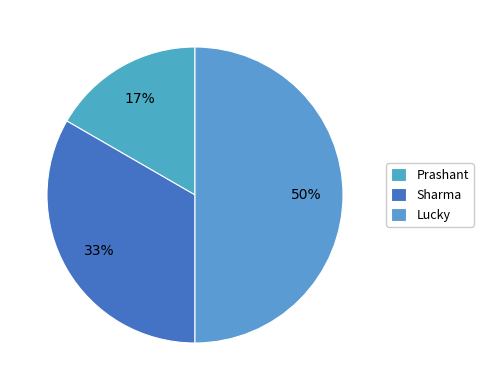

Is the sum of Lucky and Prashant greater than half?

Yes